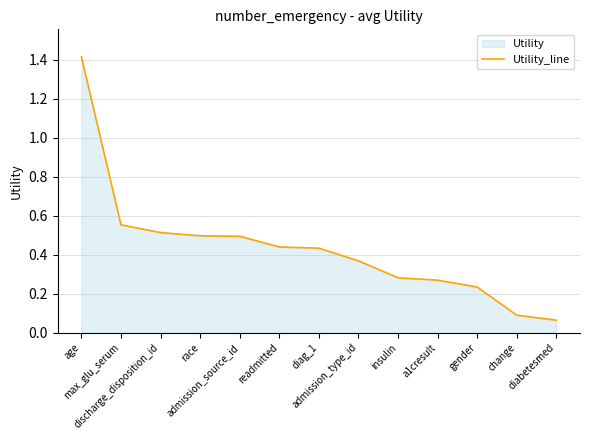

Is it true that the value at insulin is 0.4?

False